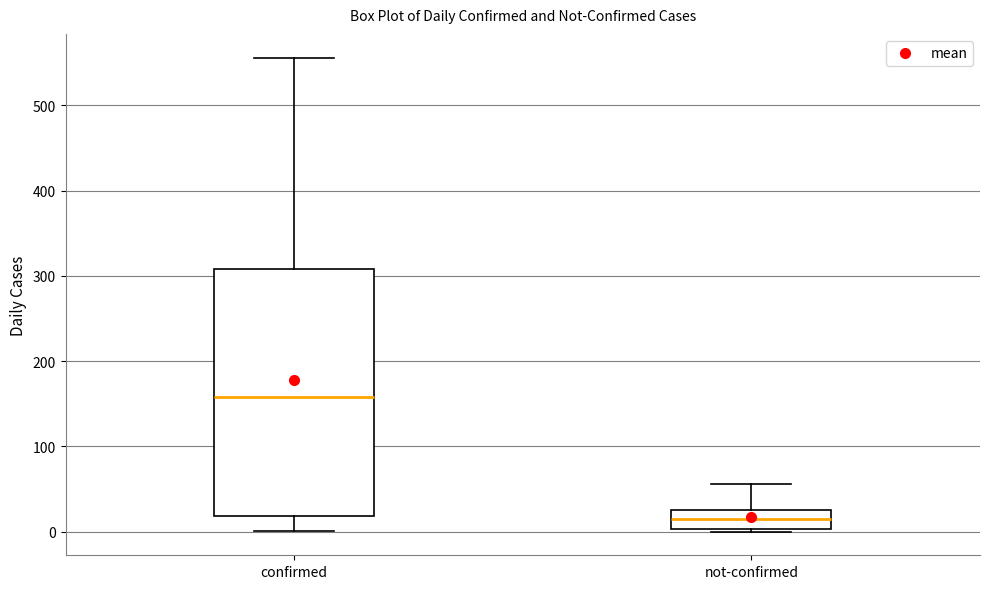

Which box is the tallest, from its lower edge to its upper edge?

confirmed